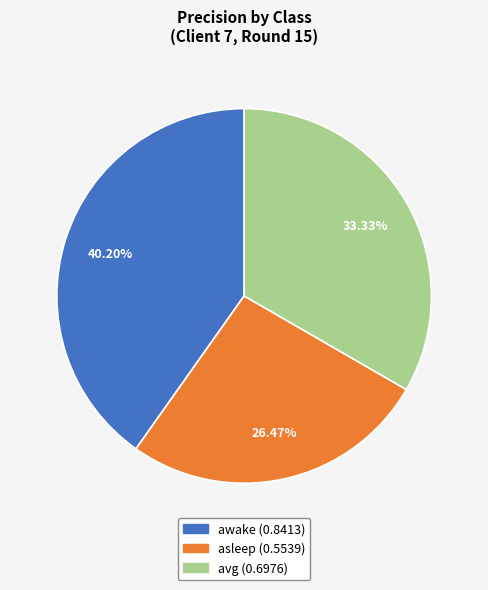

To the nearest percent, what percentage of the pie is awake?

40%